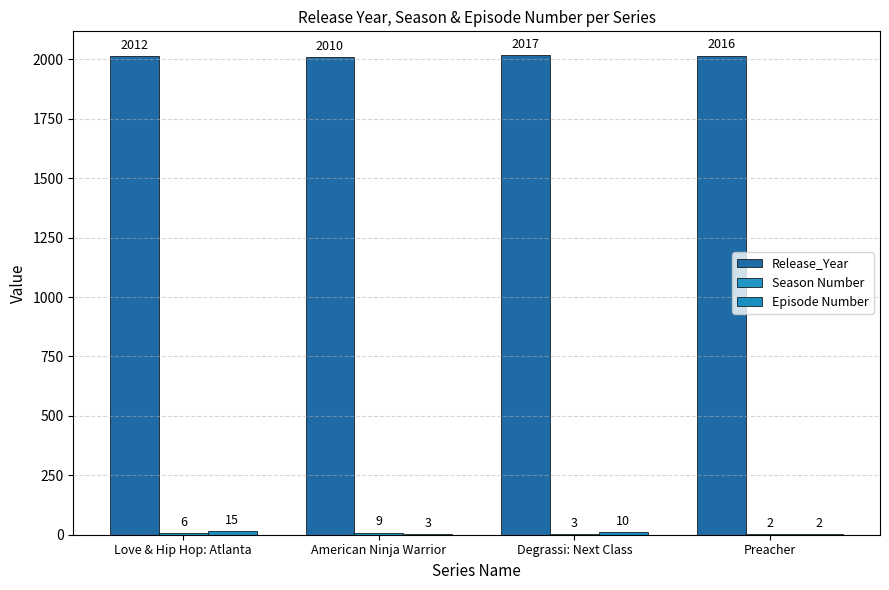

What is the maximum value shown in the chart?

2017